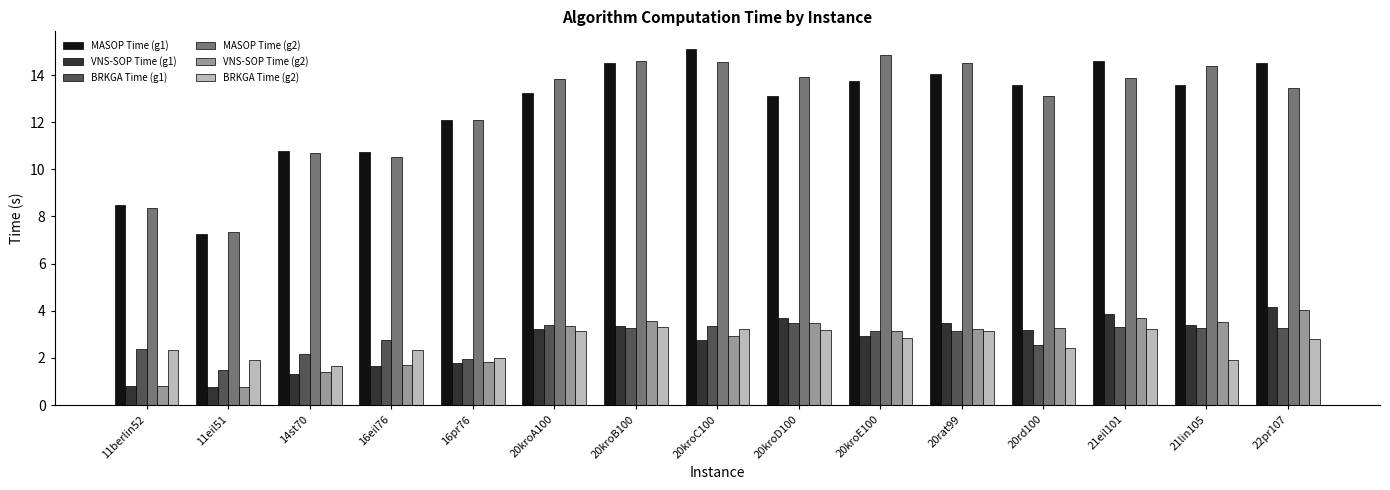

What is the maximum value shown in the chart?

15.1